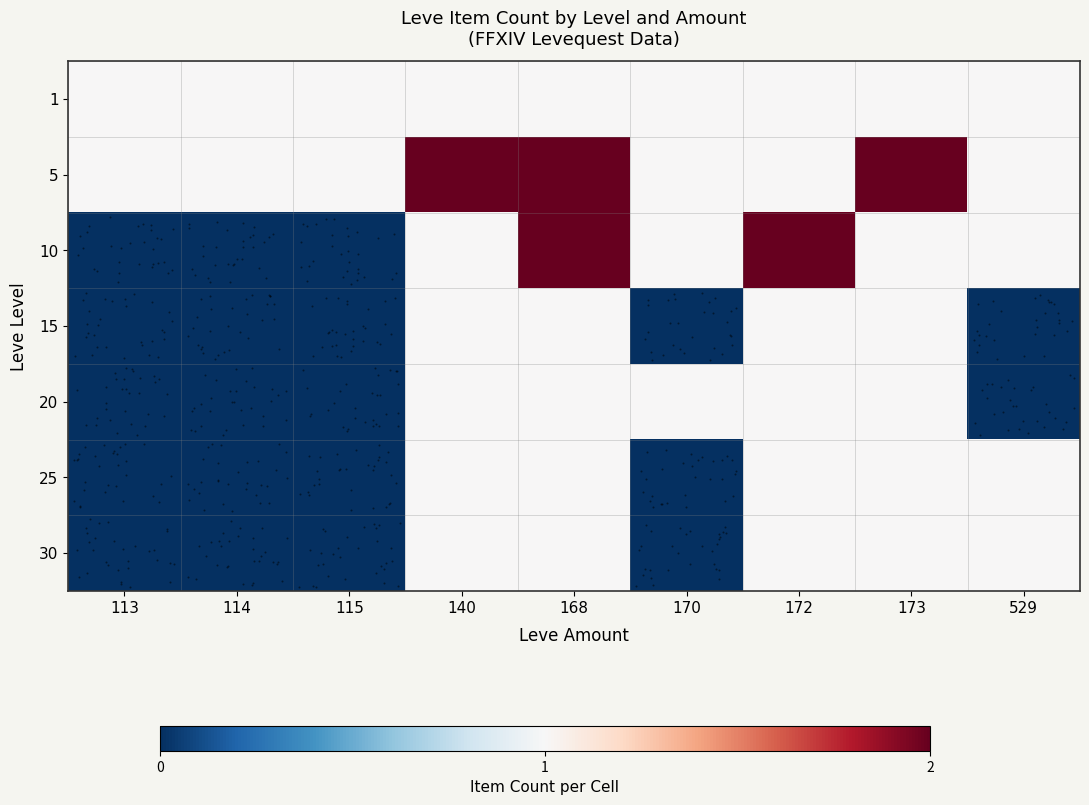

Reading left to right, extract all data points from this chart.

1: 113=1	114=1	115=1	140=1	168=1	170=1	172=1	173=1	529=1
5: 113=1	114=1	115=1	140=2	168=2	170=1	172=1	173=2	529=1
10: 113=0	114=0	115=0	140=1	168=2	170=1	172=2	173=1	529=1
15: 113=0	114=0	115=0	140=1	168=1	170=0	172=1	173=1	529=0
20: 113=0	114=0	115=0	140=1	168=1	170=1	172=1	173=1	529=0
25: 113=0	114=0	115=0	140=1	168=1	170=0	172=1	173=1	529=1
30: 113=0	114=0	115=0	140=1	168=1	170=0	172=1	173=1	529=1